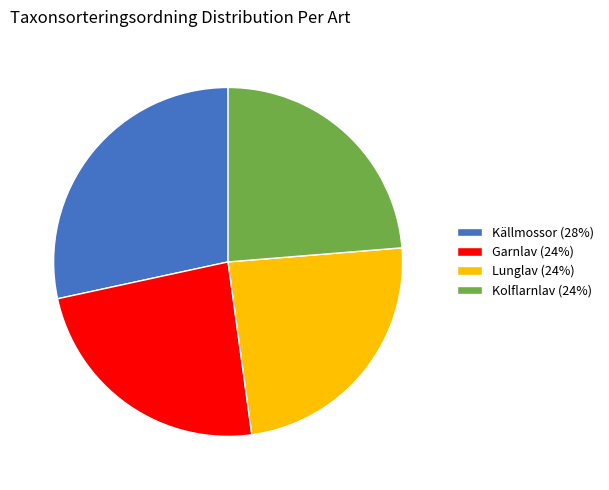

How many slices are in this pie chart?

4